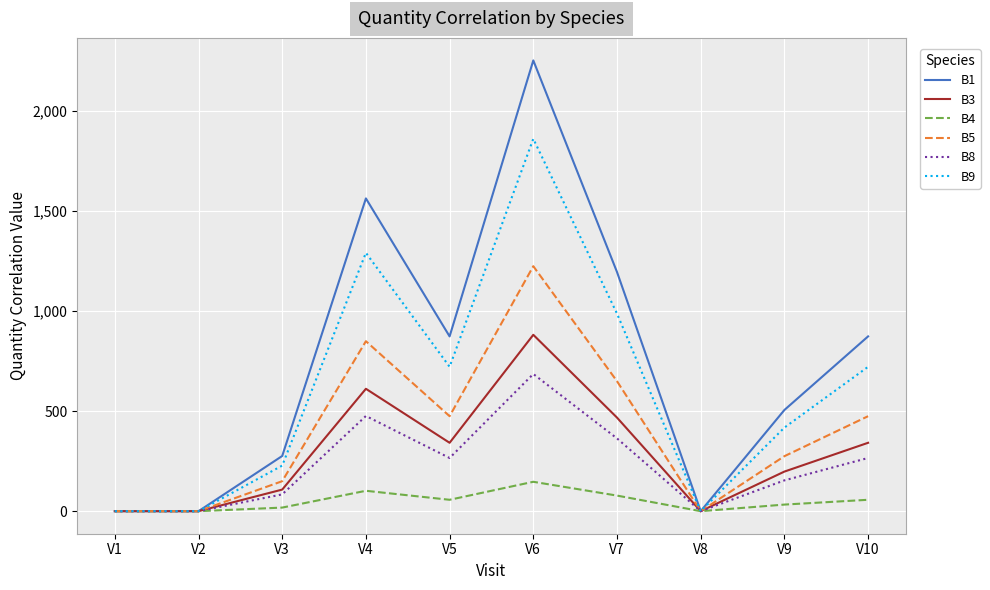

Does the chart display data point markers on the line(s)?

No